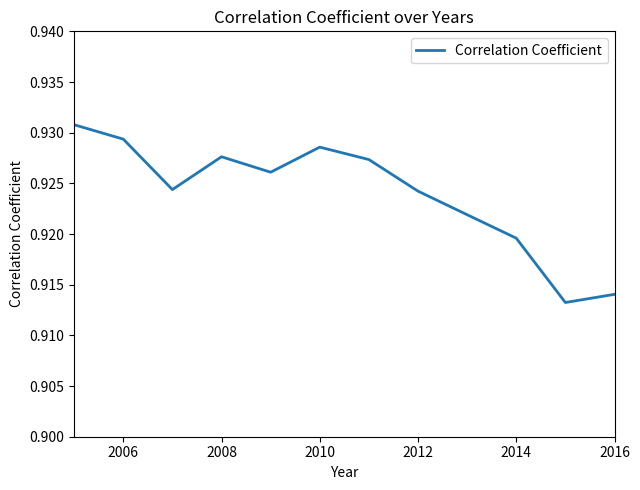

How many interior local valleys (lower than both neighbors) does the data have?

3